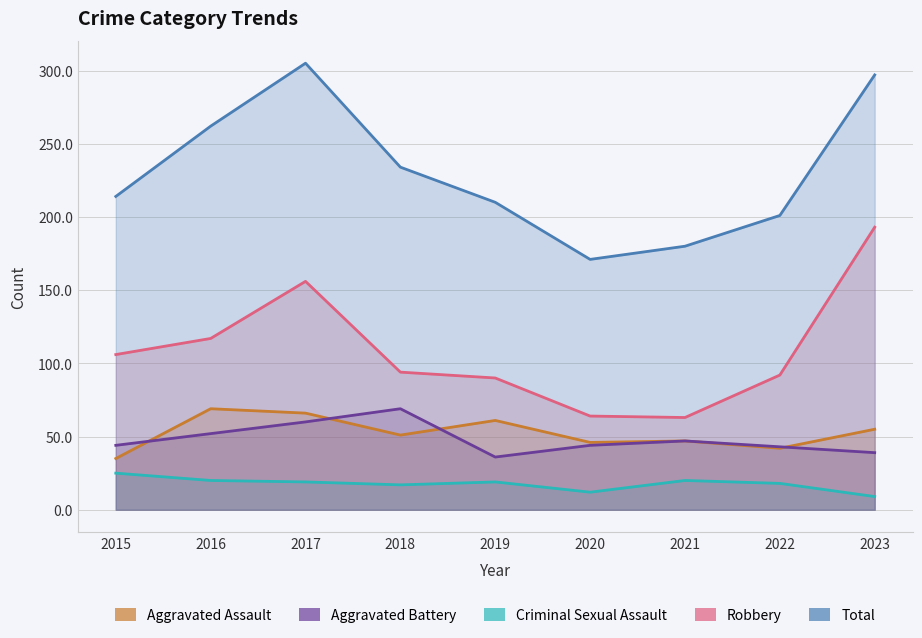

True or false: Criminal Sexual Assault has a value of 12 at 2021.

False